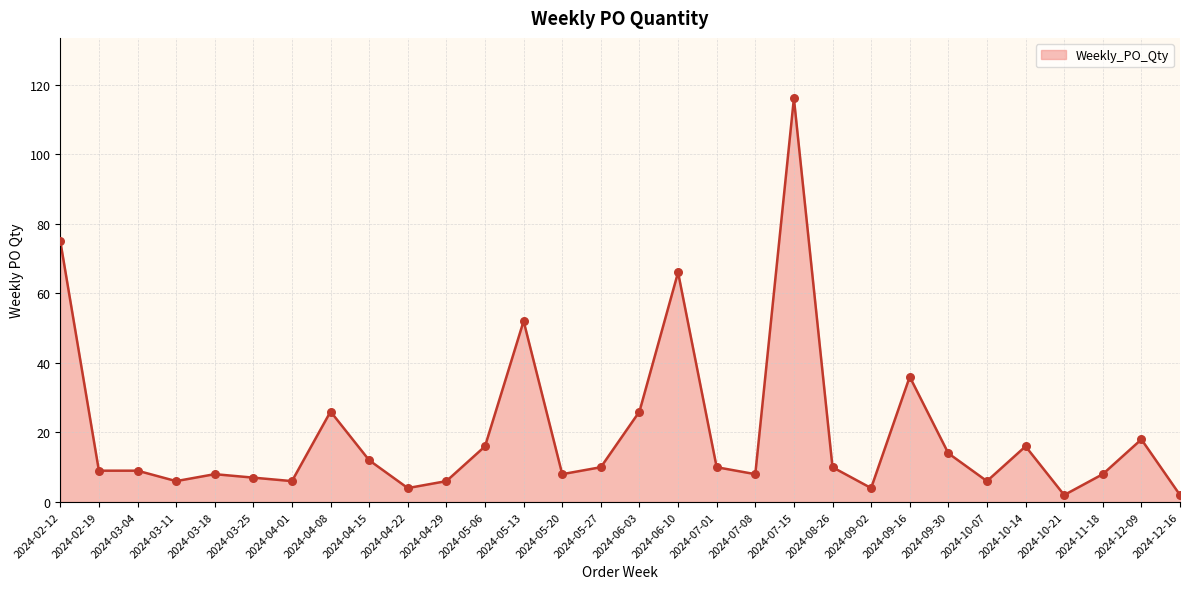

What is the change in value from 2024-11-18 to 2024-12-09?

+10